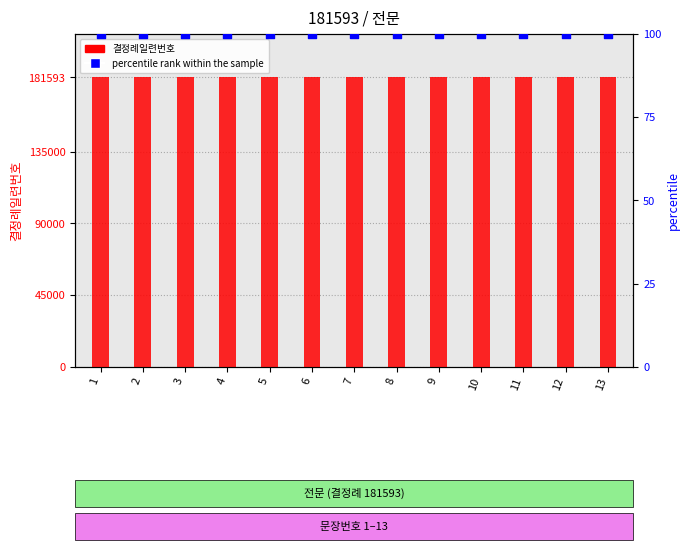

What is the total value across all series at 8?

181693